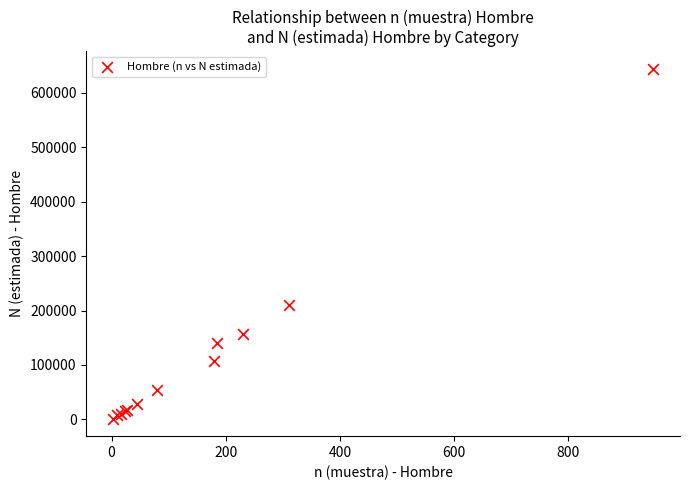

What Y value in the scatter plot is closest to 322523?

209655